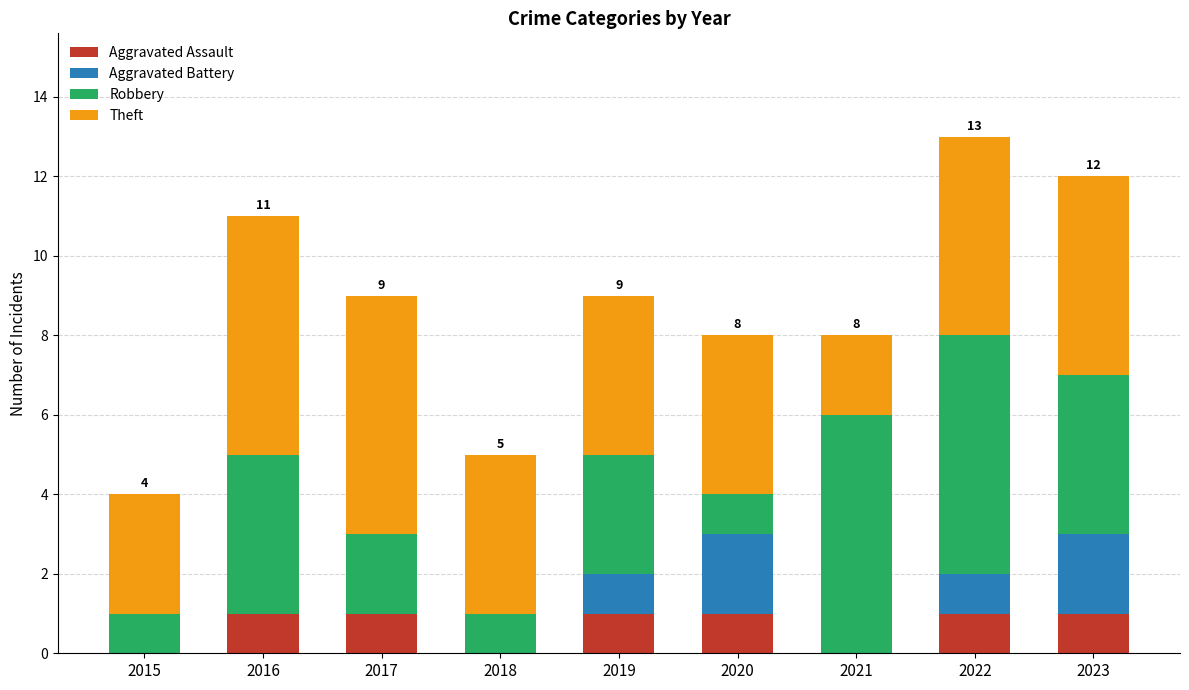

The value of Aggravated Assault at 2020 is 1. True or false?

True